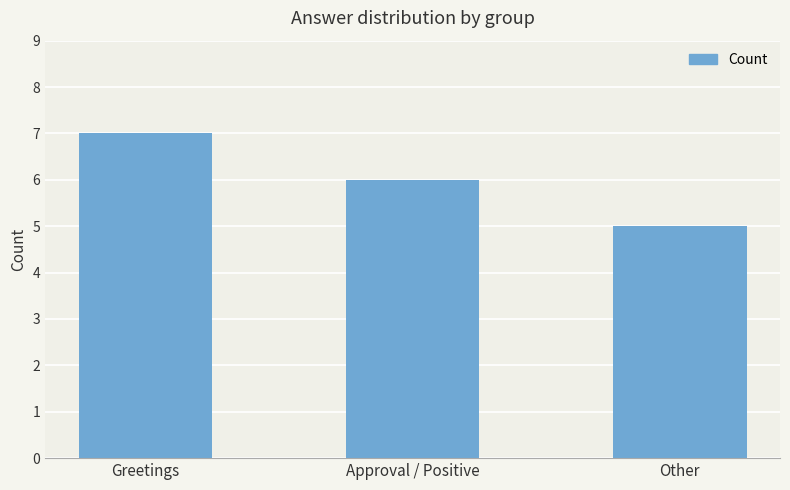

What is the value of the 2nd bar from the left?

6